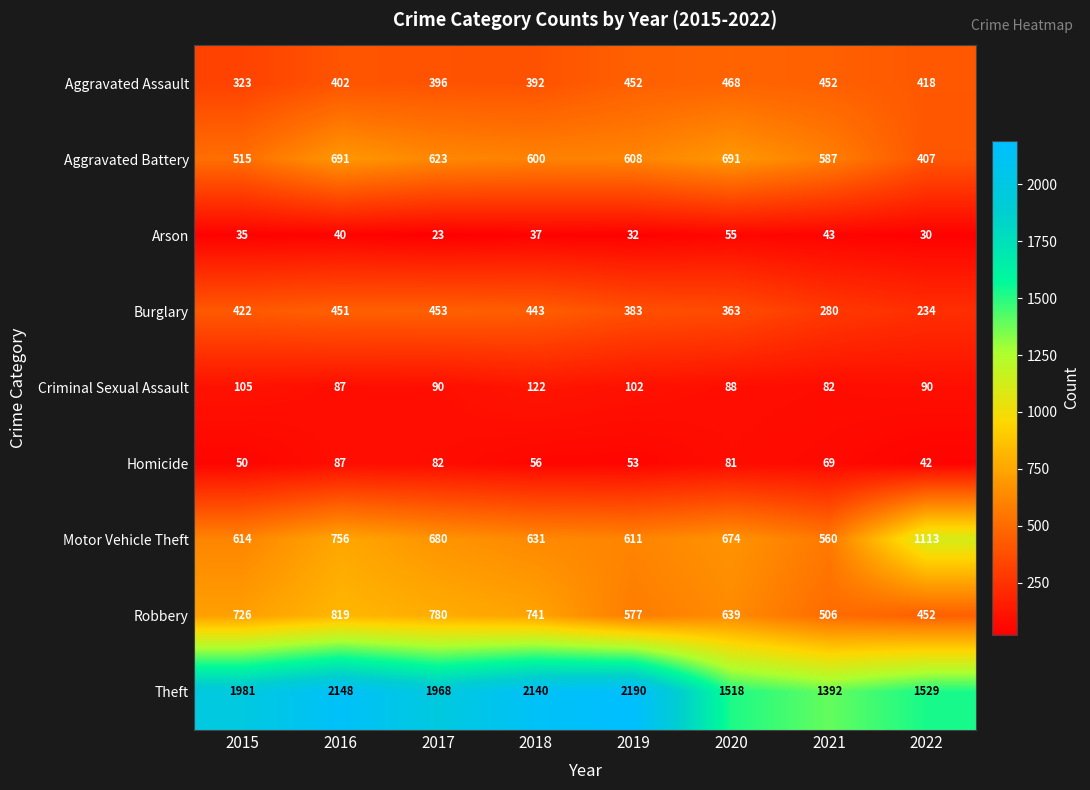

Which series has the largest total across all categories?

Theft